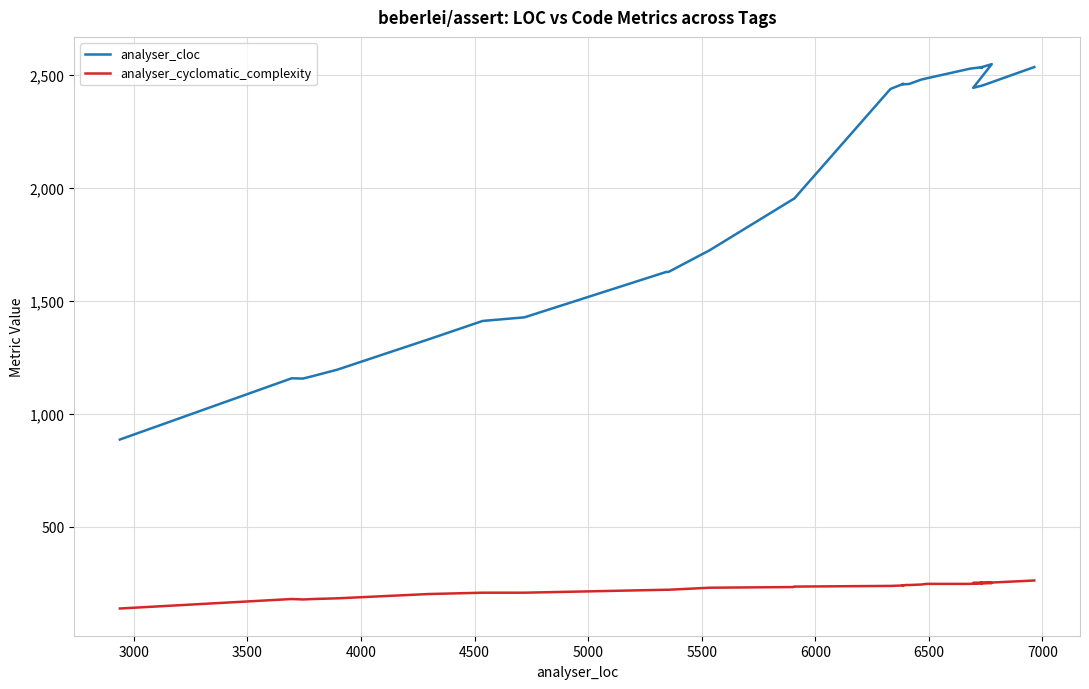

What is the value of the analyser_cyclomatic_complexity point at the 20th from the left?

242